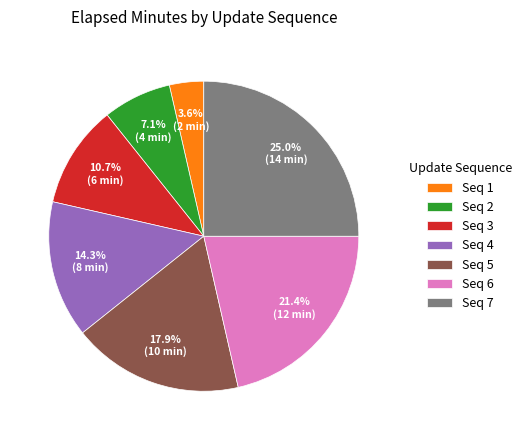

To the nearest percent, what is the average slice percentage?

14%